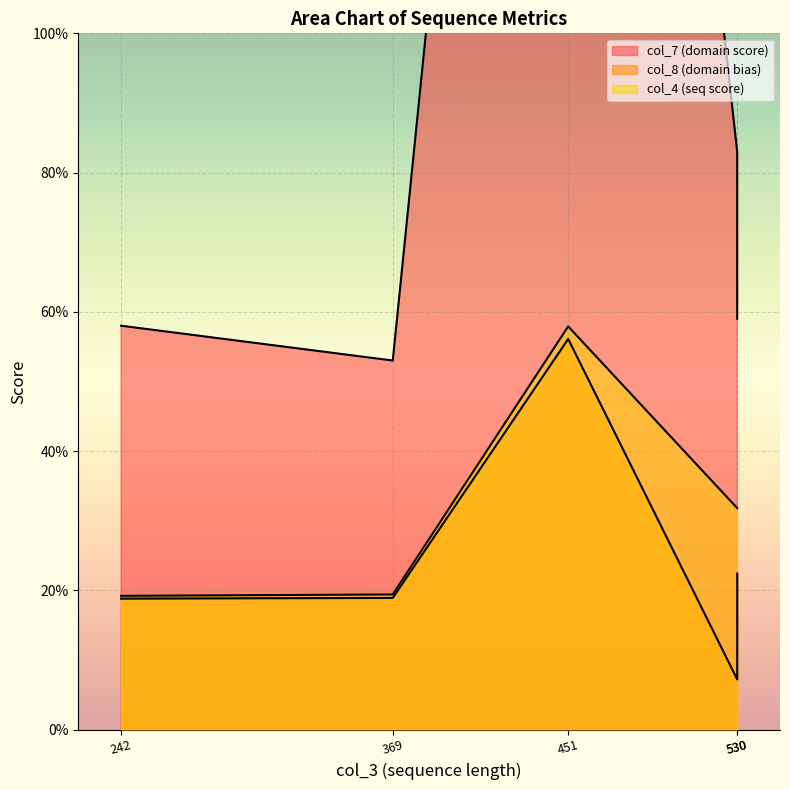

True or false: col_8 (domain bias) and col_7 (domain score) cross at least once.

False